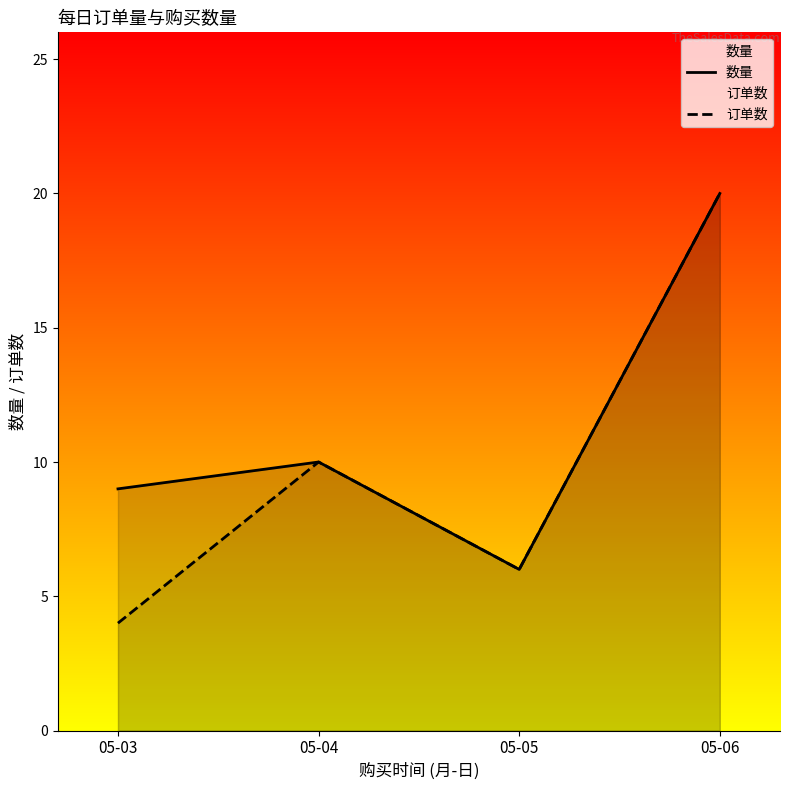

Between 05-04 and 05-06, which is larger?

05-06